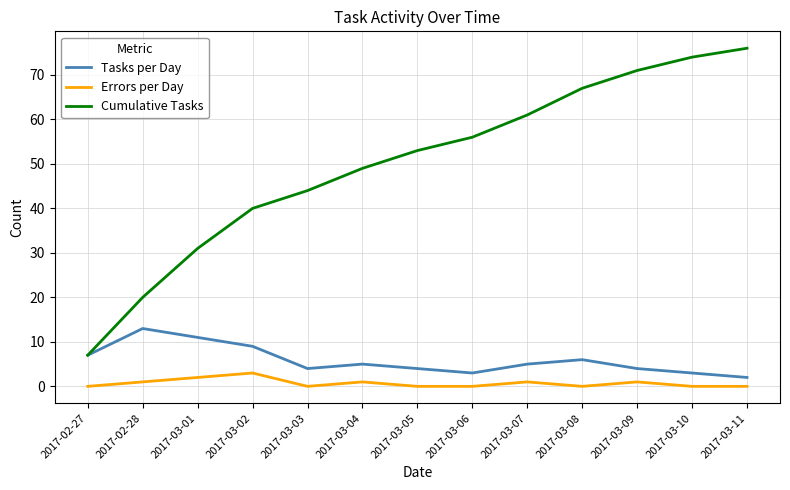

Is the value of Errors per Day at 2017-03-09 greater than the value of Tasks per Day at 2017-03-11?

No